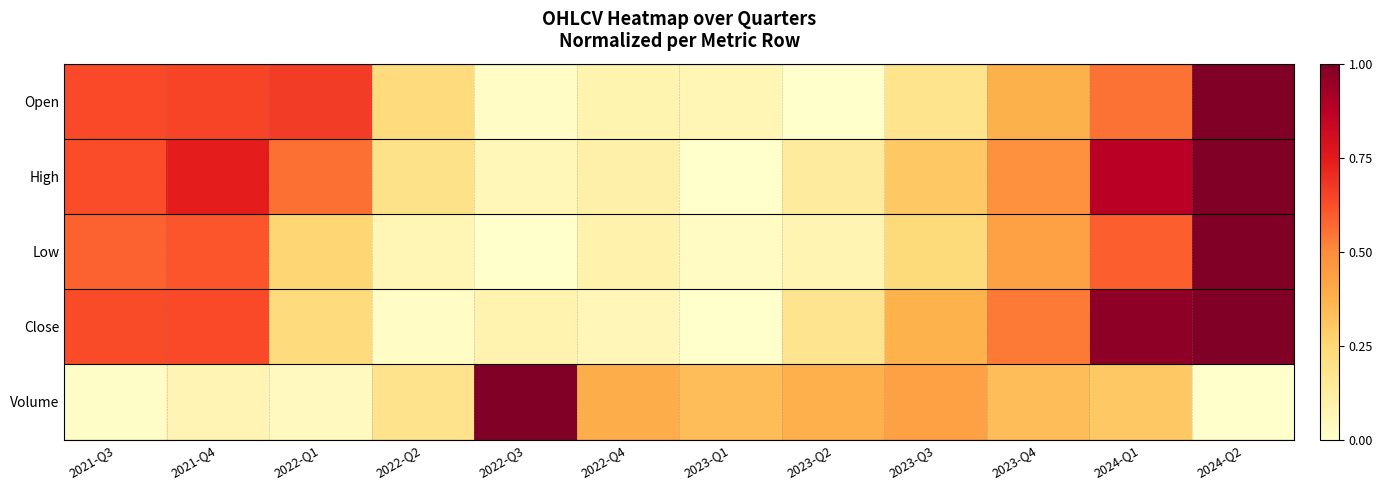

Reading left to right, what are all the values shown in this chart?

Open: 2021-Q3=0.6	2021-Q4=0.6	2022-Q1=0.7	2022-Q2=0.2	2022-Q3=0.0	2022-Q4=0.1	2023-Q1=0.1	2023-Q2=0.0	2023-Q3=0.2	2023-Q4=0.4	2024-Q1=0.6	2024-Q2=1.0
High: 2021-Q3=0.6	2021-Q4=0.7	2022-Q1=0.6	2022-Q2=0.2	2022-Q3=0.1	2022-Q4=0.1	2023-Q1=0.0	2023-Q2=0.1	2023-Q3=0.3	2023-Q4=0.5	2024-Q1=0.9	2024-Q2=1.0
Low: 2021-Q3=0.6	2021-Q4=0.6	2022-Q1=0.3	2022-Q2=0.1	2022-Q3=0.0	2022-Q4=0.1	2023-Q1=0.0	2023-Q2=0.1	2023-Q3=0.2	2023-Q4=0.4	2024-Q1=0.6	2024-Q2=1.0
Close: 2021-Q3=0.6	2021-Q4=0.6	2022-Q1=0.2	2022-Q2=0.0	2022-Q3=0.1	2022-Q4=0.1	2023-Q1=0.0	2023-Q2=0.2	2023-Q3=0.4	2023-Q4=0.5	2024-Q1=1.0	2024-Q2=1.0
Volume: 2021-Q3=0.0	2021-Q4=0.1	2022-Q1=0.0	2022-Q2=0.2	2022-Q3=1.0	2022-Q4=0.4	2023-Q1=0.3	2023-Q2=0.4	2023-Q3=0.4	2023-Q4=0.3	2024-Q1=0.3	2024-Q2=0.0